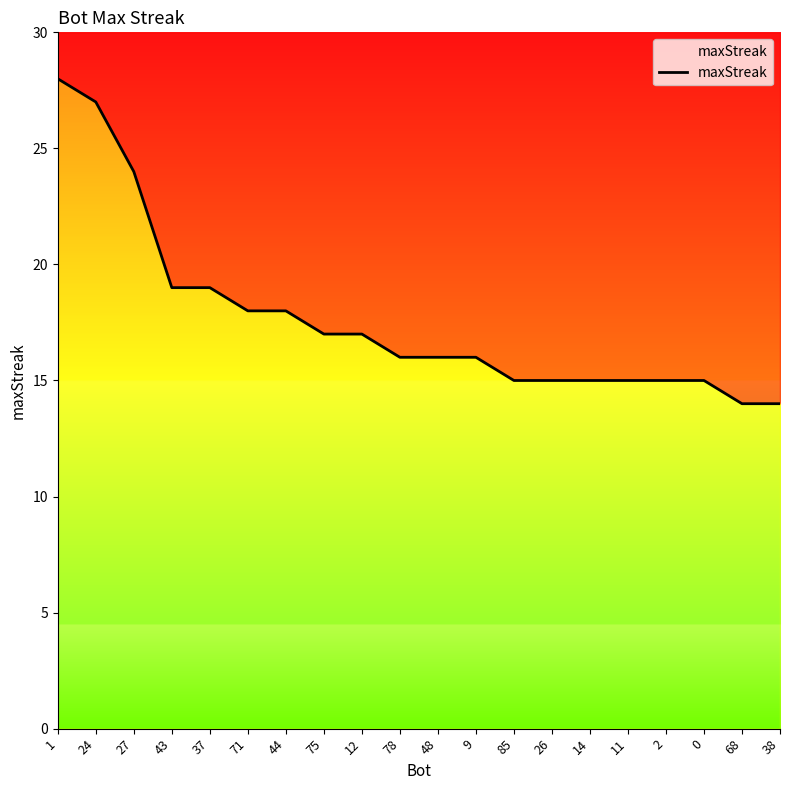

What is the smallest value displayed?

14